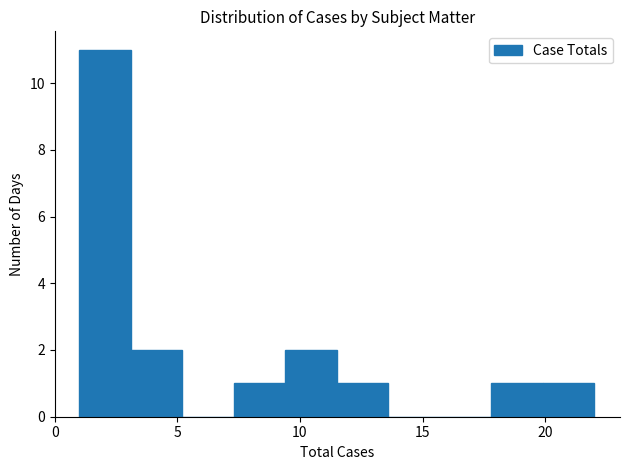

What is the height of the bar covering 11.5 to 13.6 on the x-axis? Neither the bar edges nor the heights are printed on the chart, so give them approximately, as read against the axes.

1